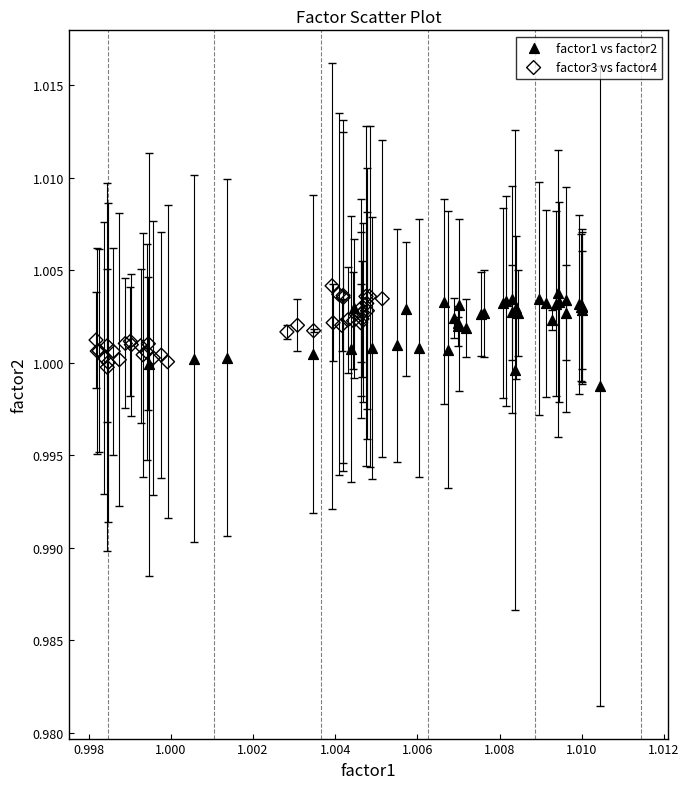

What are all the series names shown in the legend?

factor1 vs factor2, factor3 vs factor4